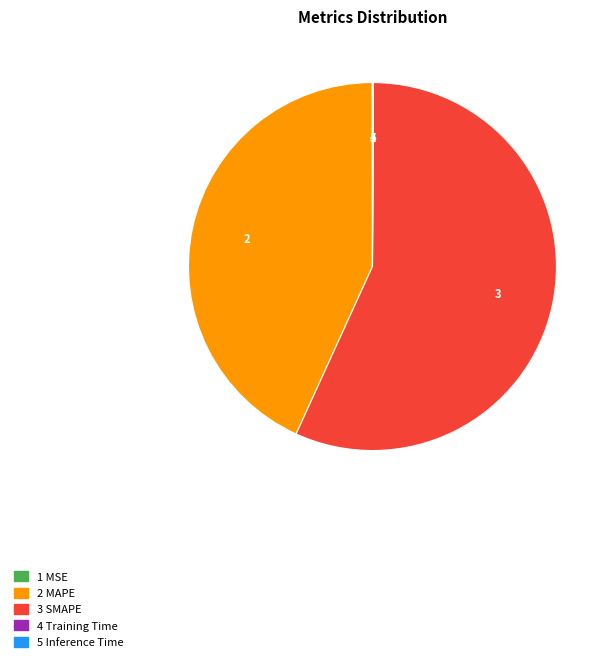

Is there a majority slice in this chart?

Yes